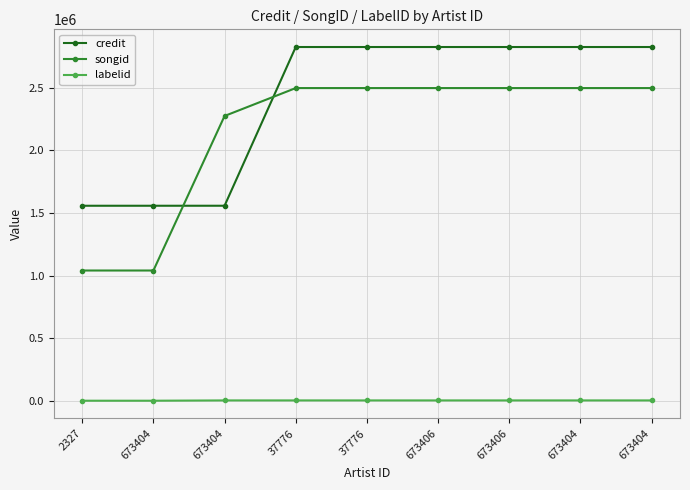

The credit series shows 1048879 at 673404. True or false?

False